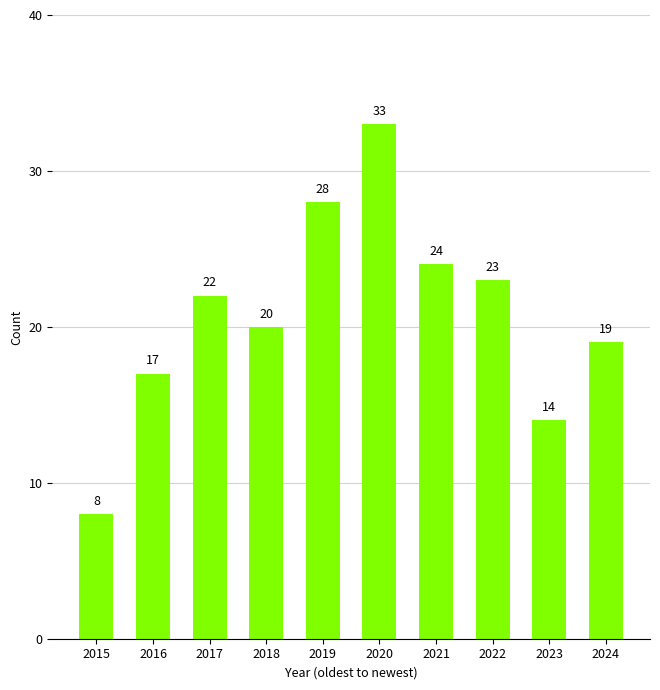

What is the ratio of the value at 2021 to the value at 2016?

1.4